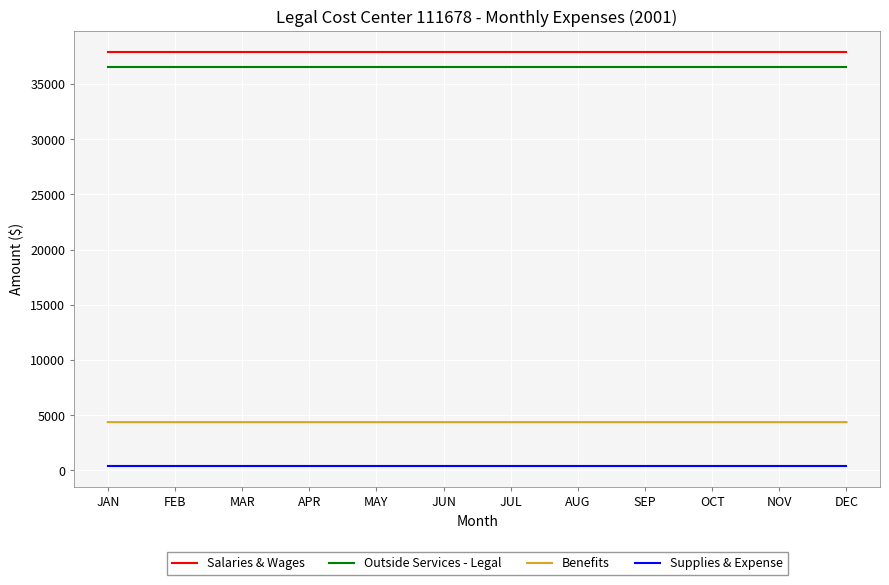

Is it true that Salaries & Wages equals 37912.0 at OCT?

True